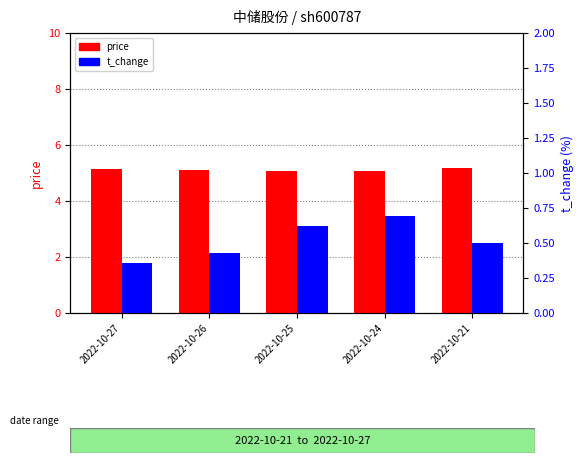

Reading left to right, extract all data points from this chart.

price: 5.2	5.1	5.1	5.1	5.2
t_change: 0.4	0.4	0.6	0.7	0.5